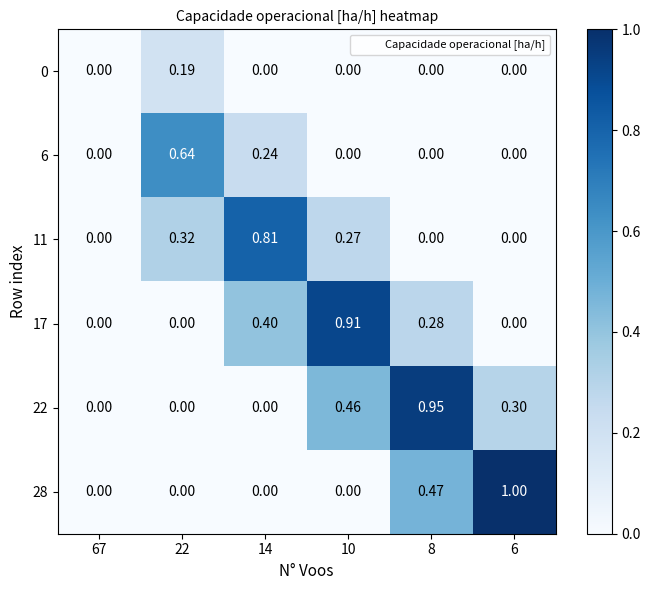

Is the value of 11 at 10 greater than the value of 6 at 8?

Yes